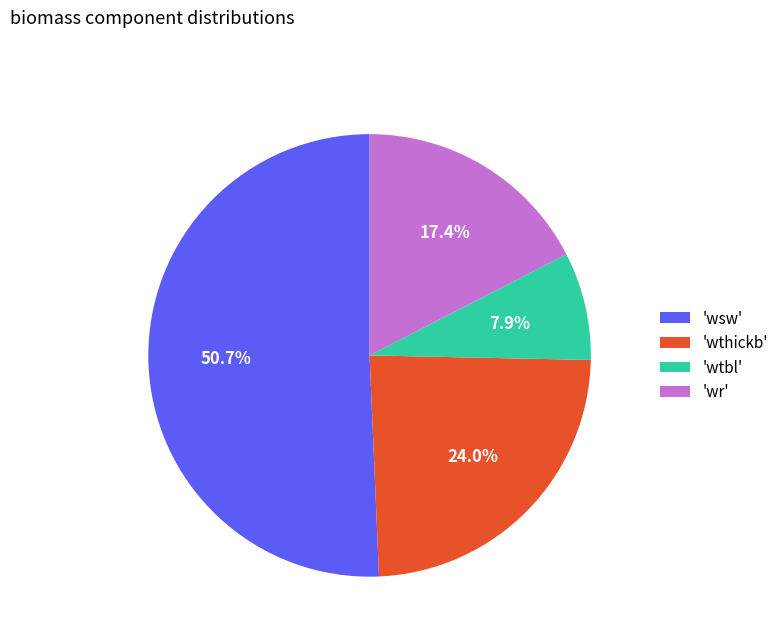

Which has a higher value, 'wr' or 'wtbl'?

'wr'